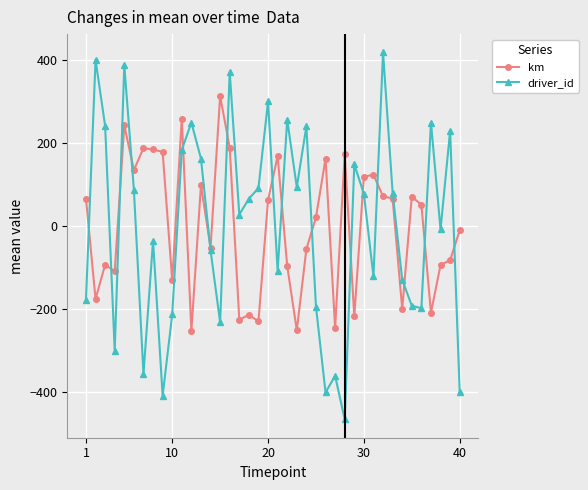

What is the lowest value of the driver_id series?

-466.3